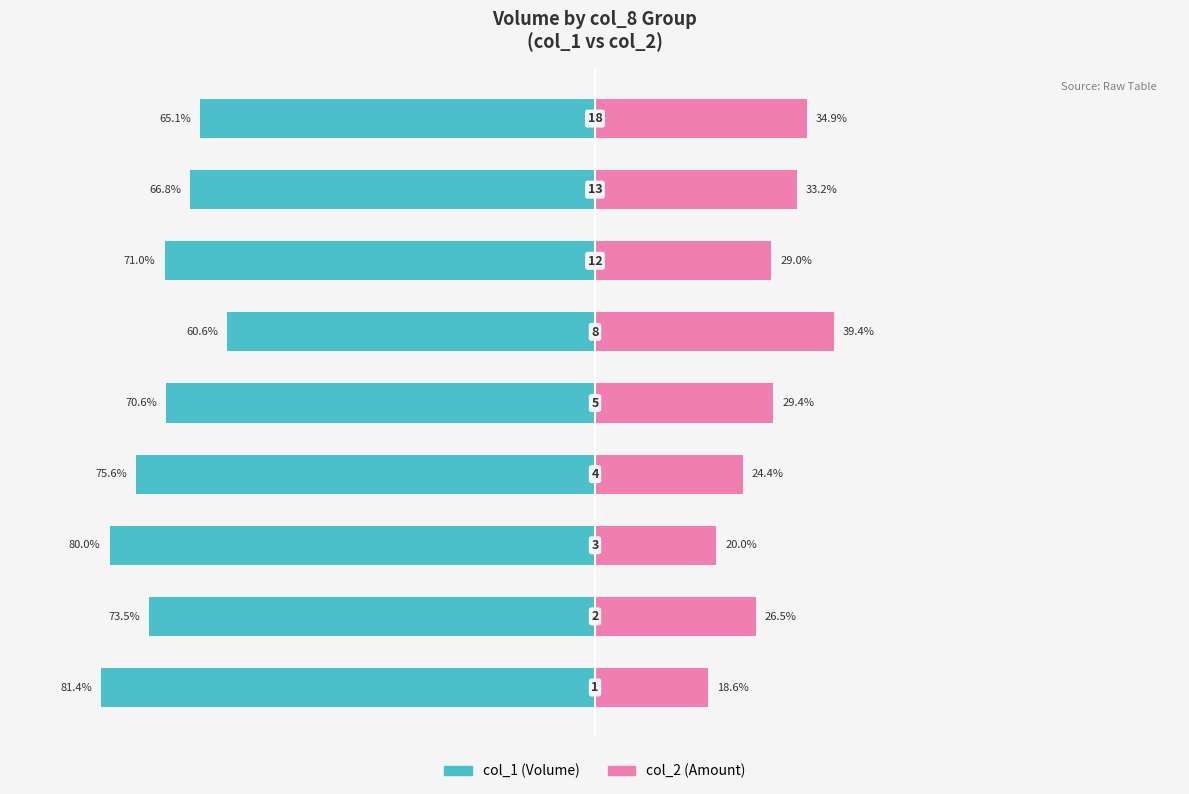

True or false: col_2 has a value of 16.2 at 4.

False